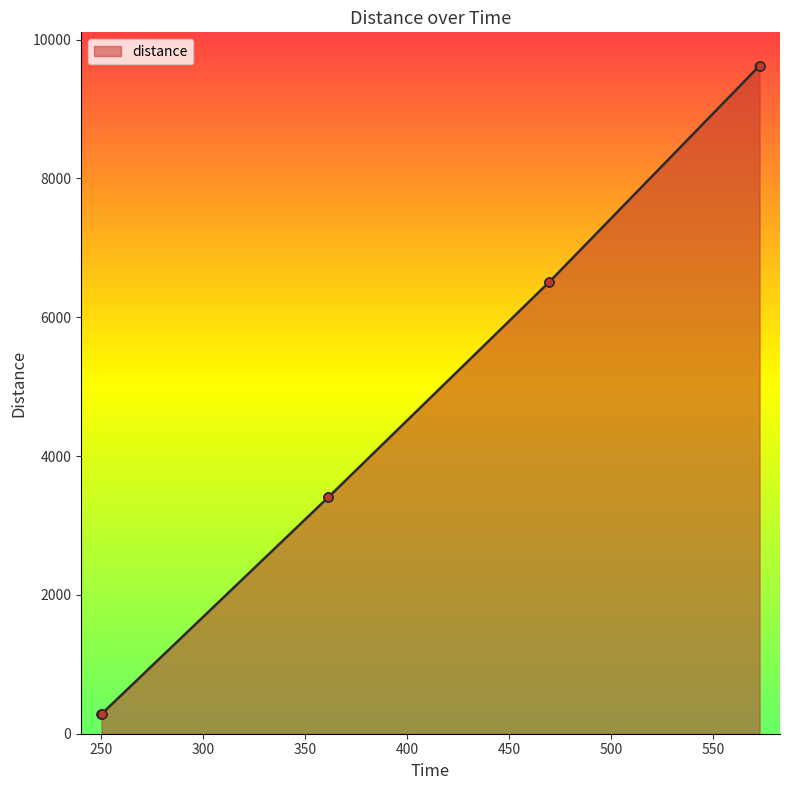

What is the maximum value shown in the chart?

9623.8